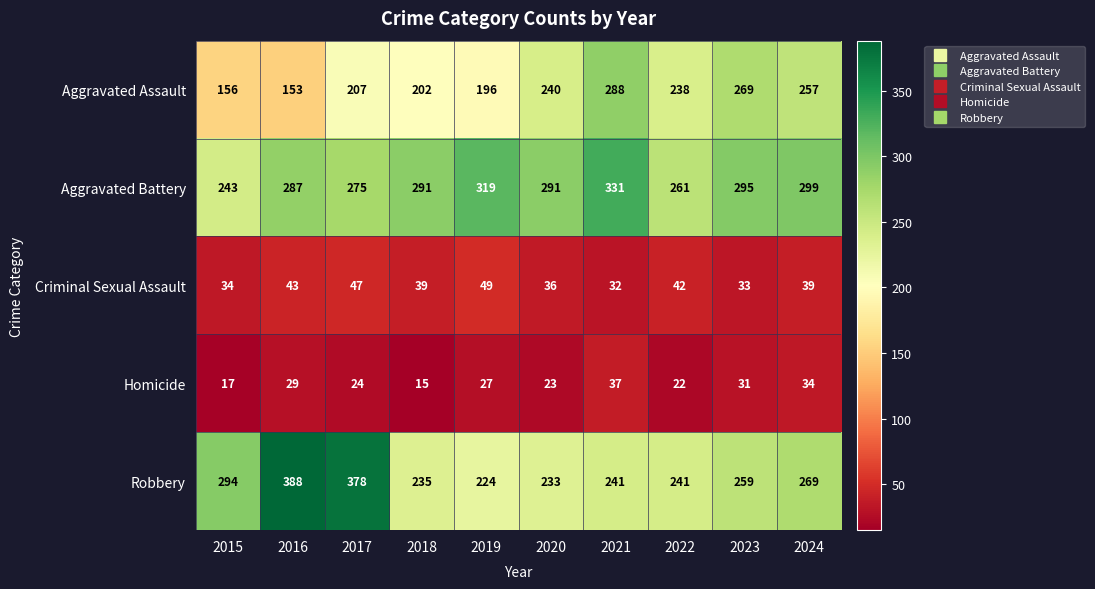

Which series has the largest total across all categories?

Aggravated Battery